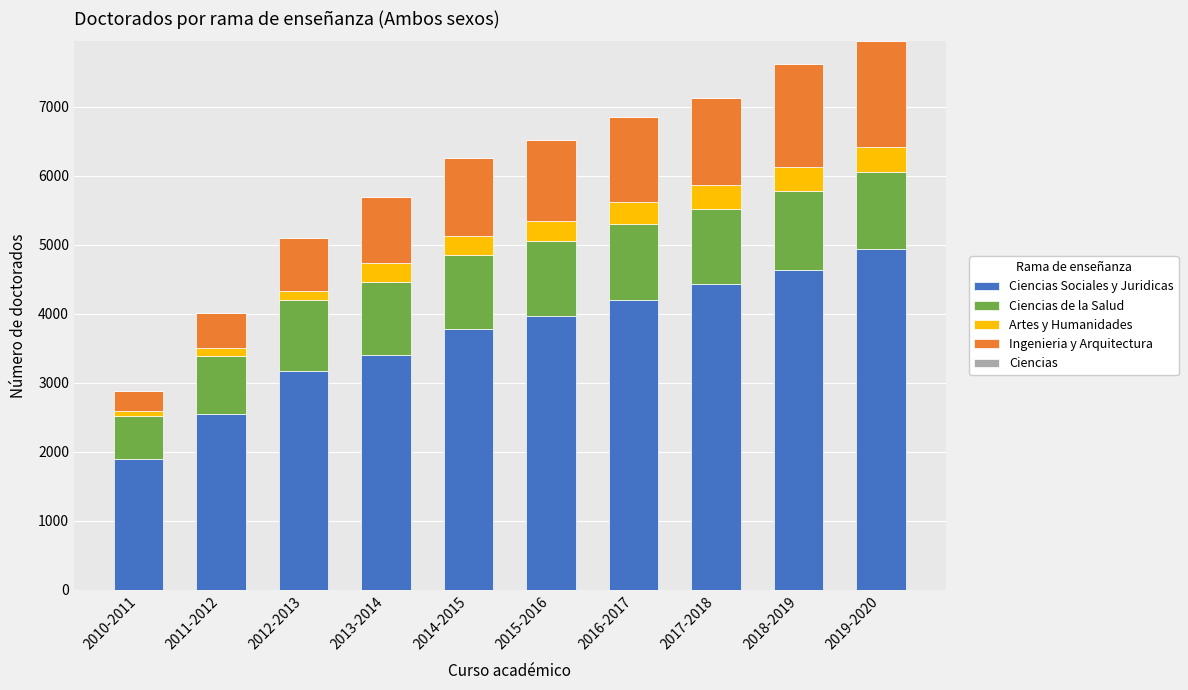

What is the difference between the second highest and second lowest values in the Ciencias Sociales y Juridicas series?

2089